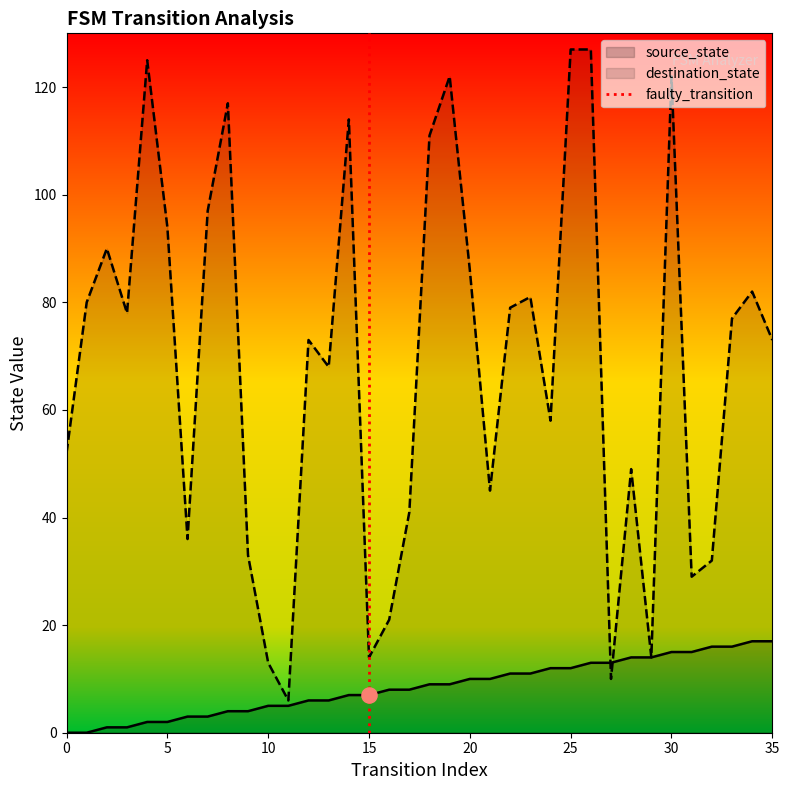

Which has a higher value, 0 or 5?

5